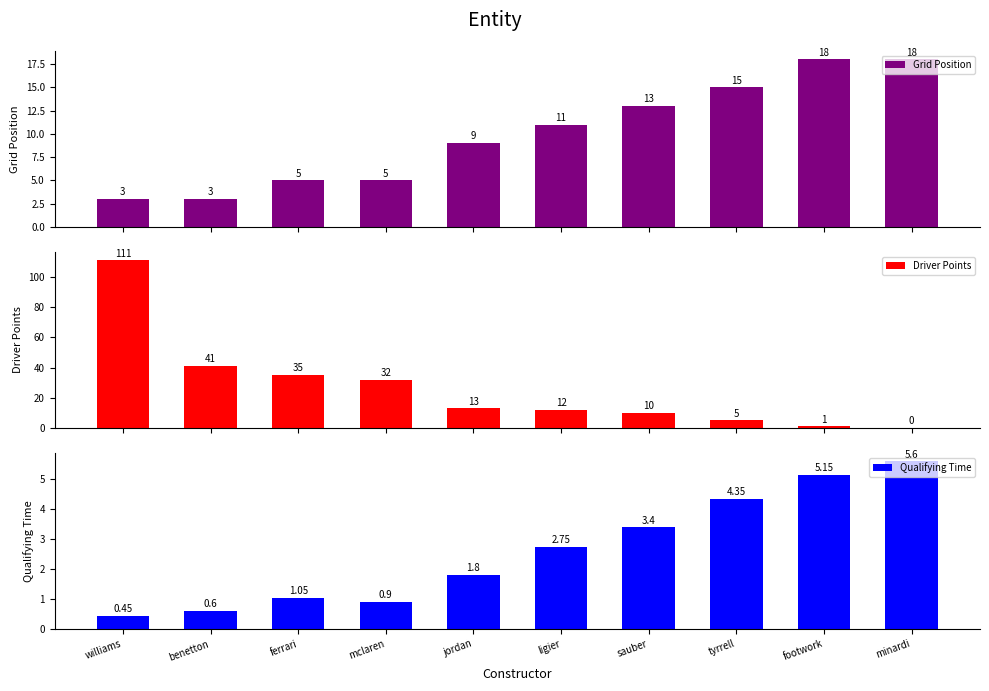

What is the sum of the Qualifying Time values at minardi and benetton?

6.2